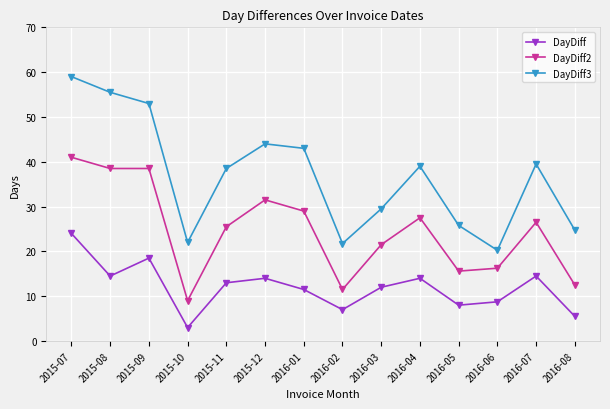

At which label does DayDiff2 reach its peak?

2015-07